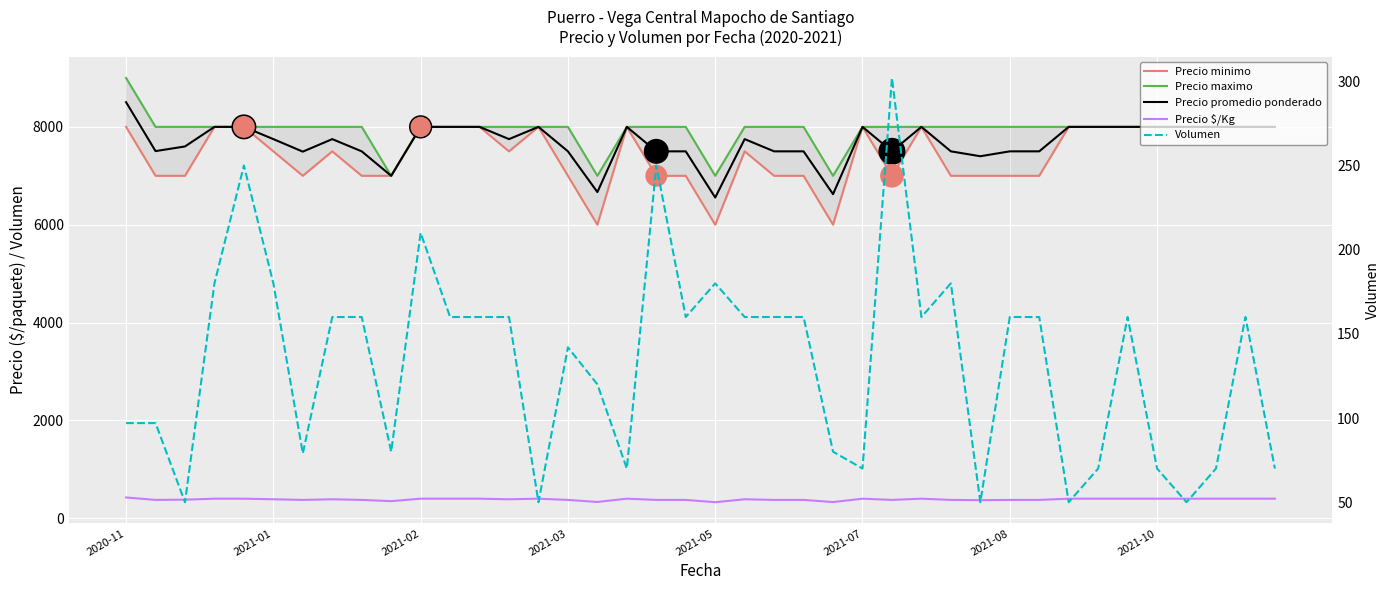

What are all the series names shown in the legend?

Precio minimo, Precio maximo, Precio promedio ponderado, Precio $/Kg, Volumen